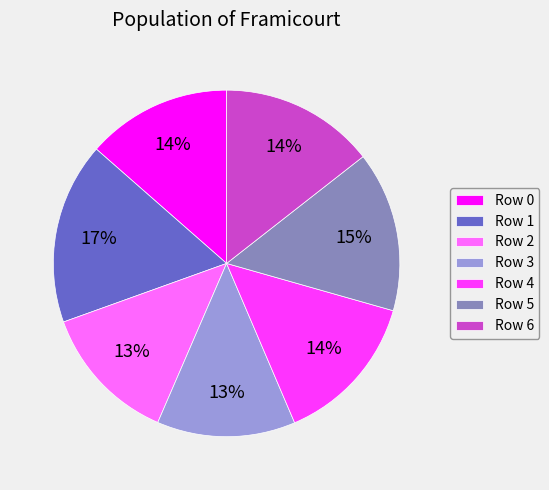

To the nearest percent, what is the average slice percentage?

14%